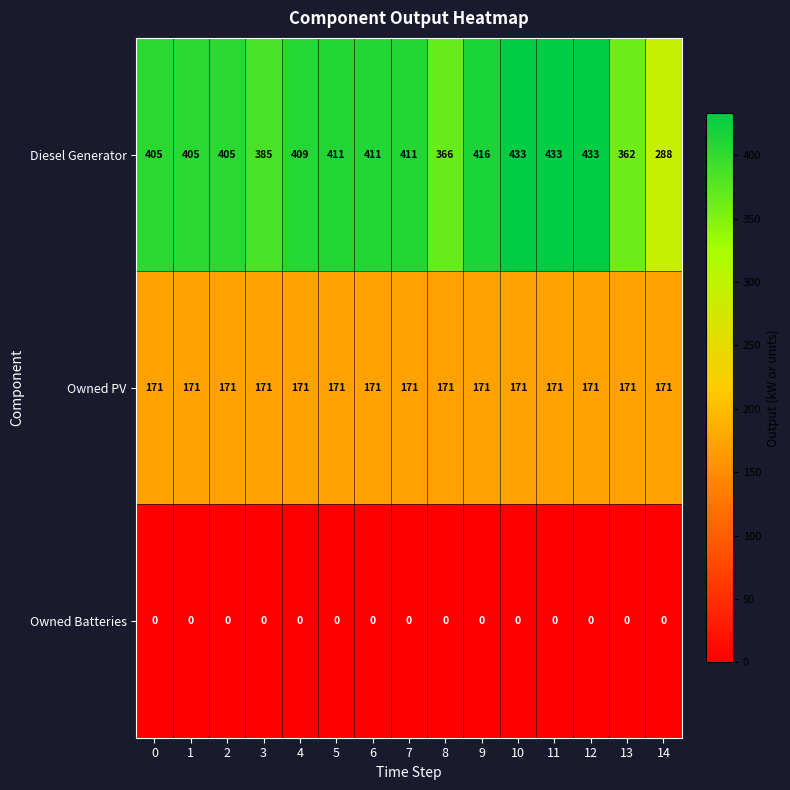

How many categories are shown in the chart?

15